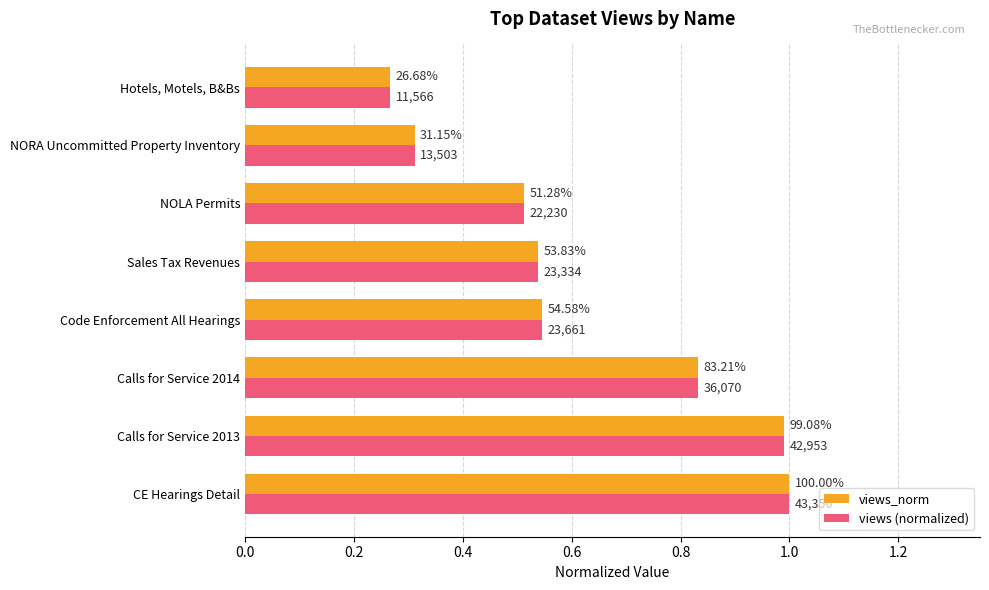

What is the average value of the views_norm series?

0.6